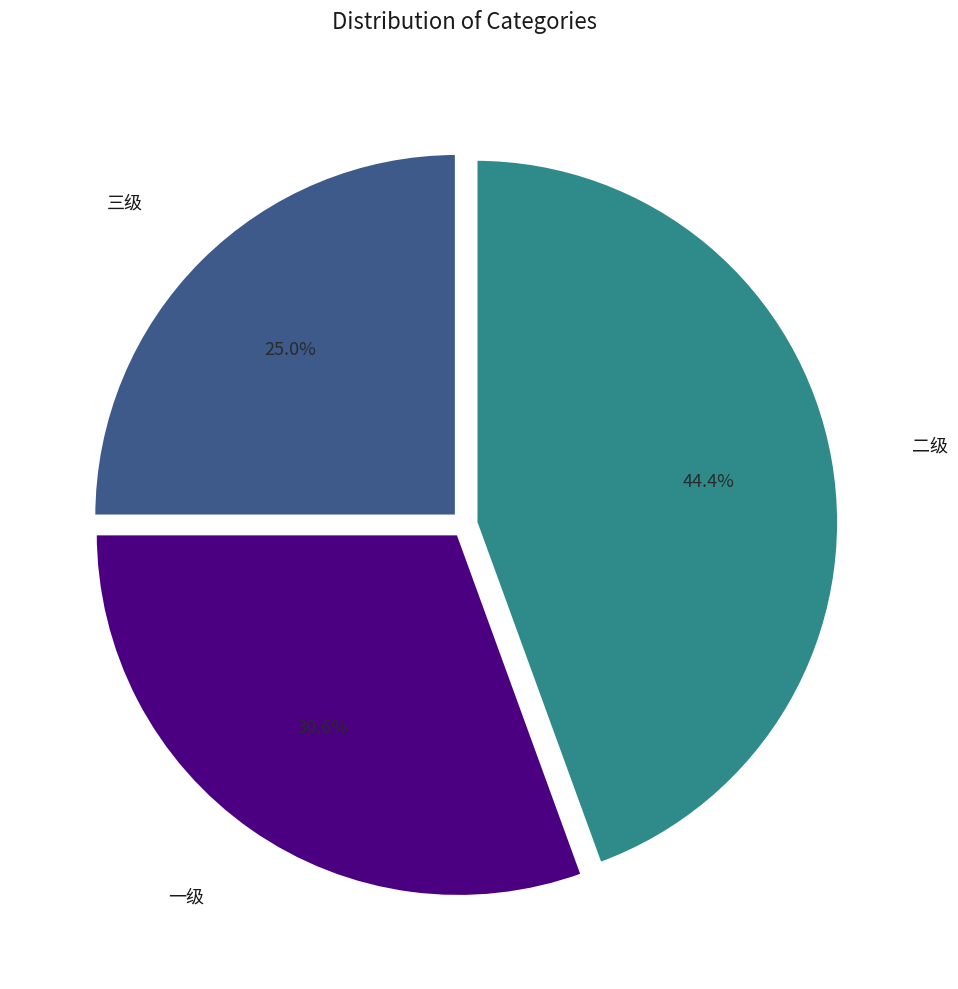

Is there a majority slice in this chart?

No